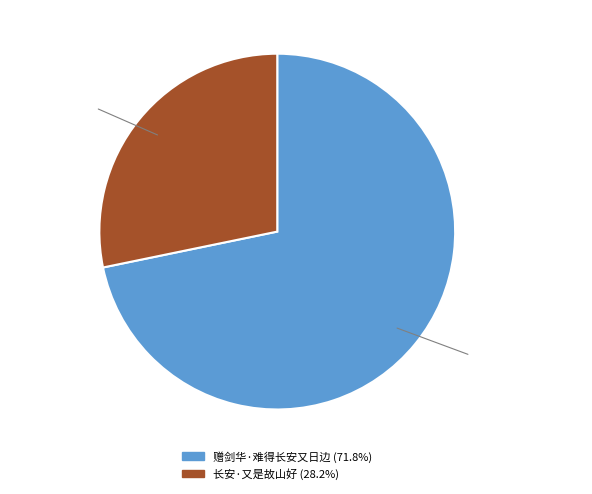

How many slices are in this pie chart?

2